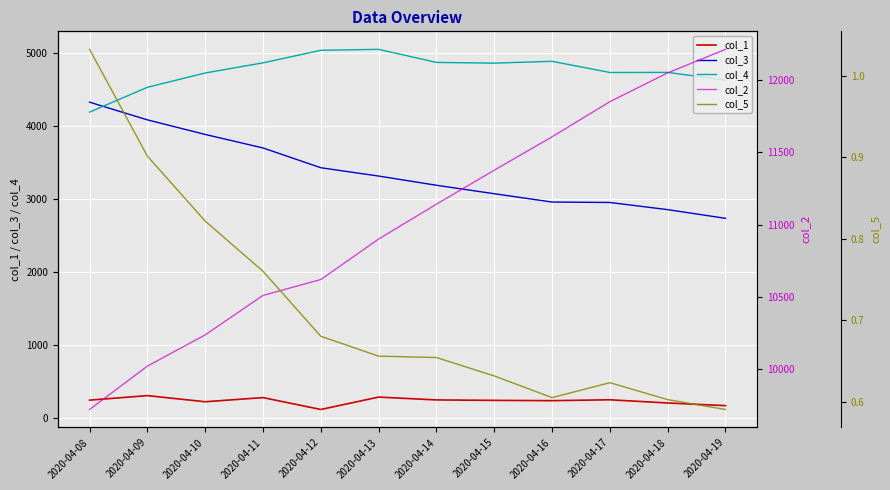

How many data points does each series have?

12